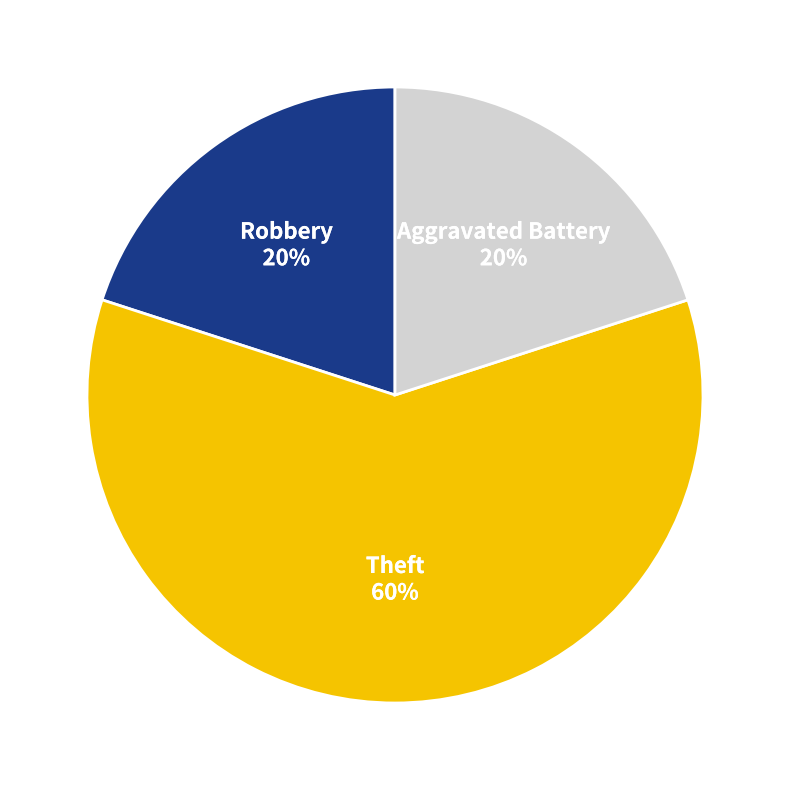

Does any single category account for the majority?

Yes